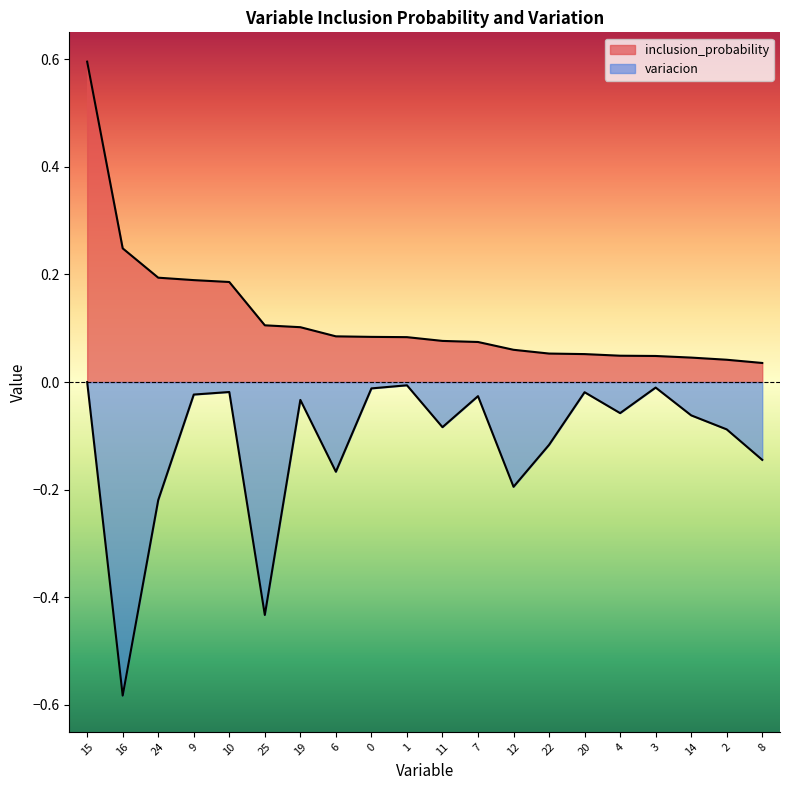

Reading left to right, what are all the values shown in this chart?

inclusion_probability: 0.6	0.2	0.2	0.2	0.2	0.1	0.1	0.1	0.1	0.1	0.1	0.1	0.1	0.1	0.1	0.0	0.0	0.0	0.0	0.0
variacion: 0.0	-0.6	-0.2	-0.0	-0.0	-0.4	-0.0	-0.2	-0.0	-0.0	-0.1	-0.0	-0.2	-0.1	-0.0	-0.1	-0.0	-0.1	-0.1	-0.1